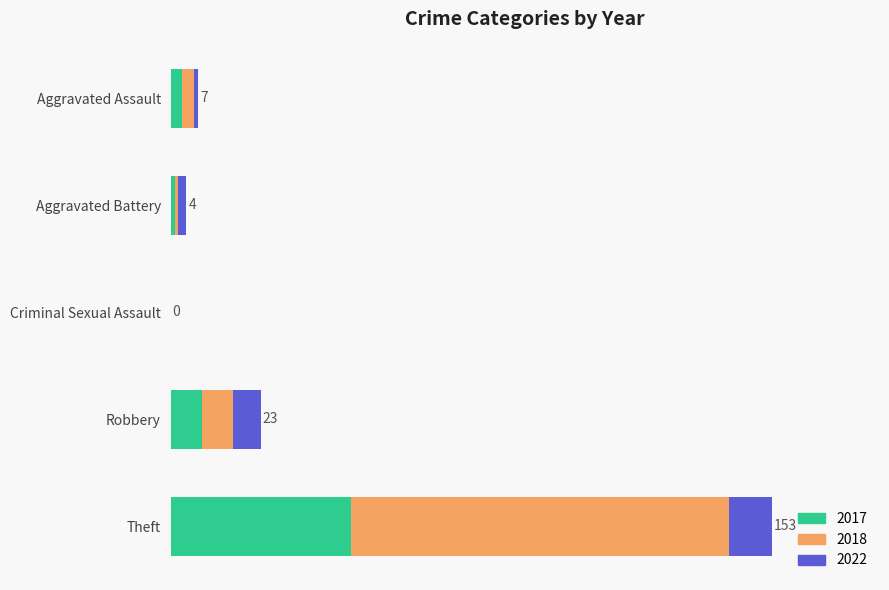

Between Criminal Sexual Assault and Robbery, which series saw the biggest shift?

2017